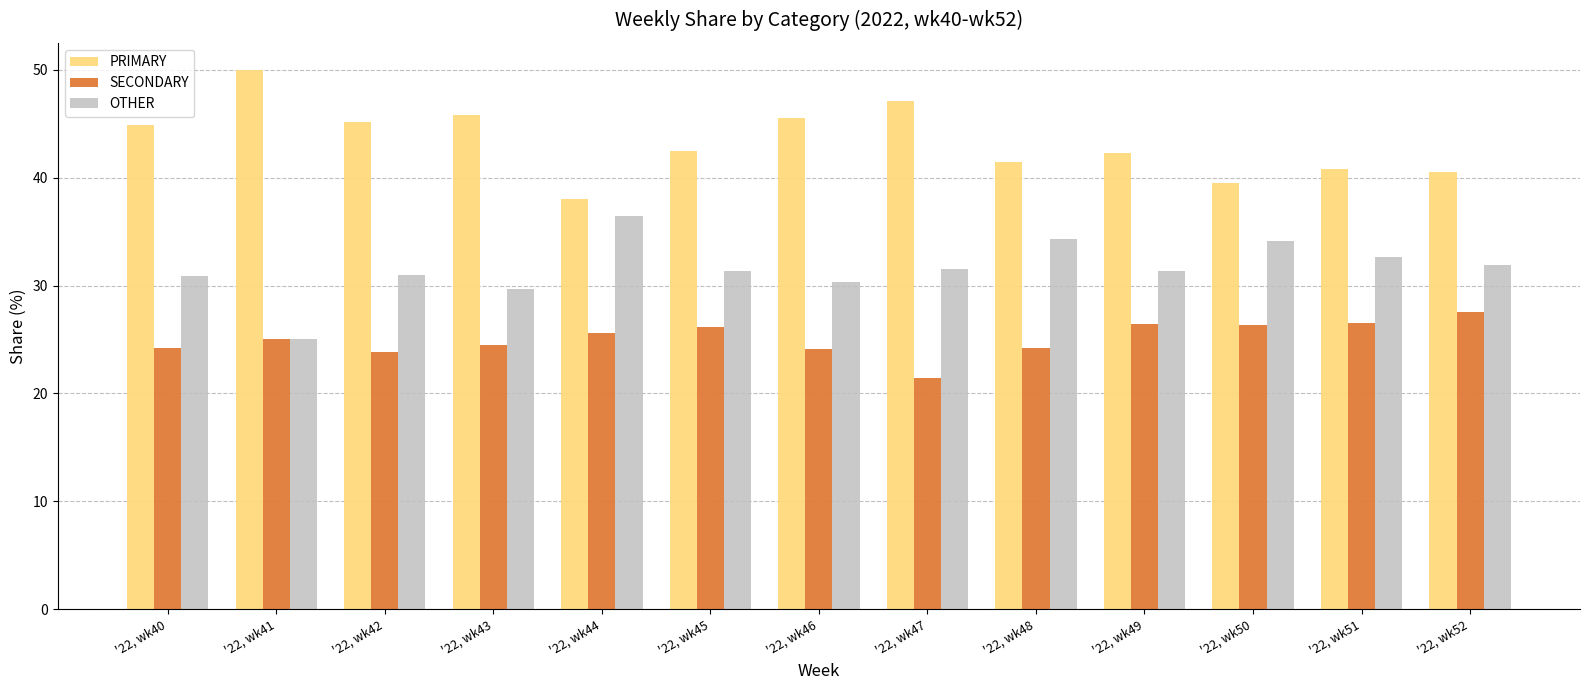

What is the spread (max minus min) of values at '22, wk40?

20.7